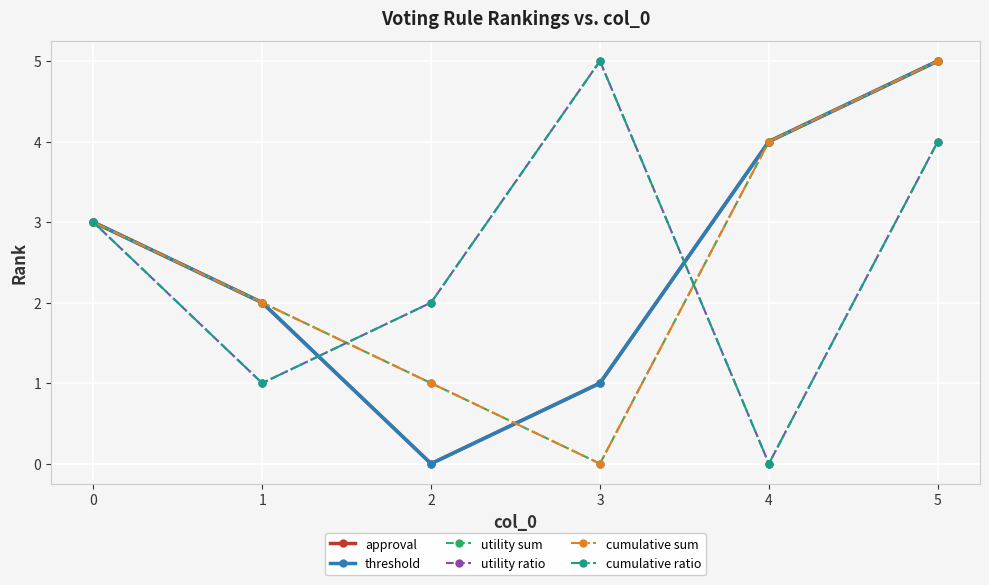

Is it true that approval equals 6 at 4?

False